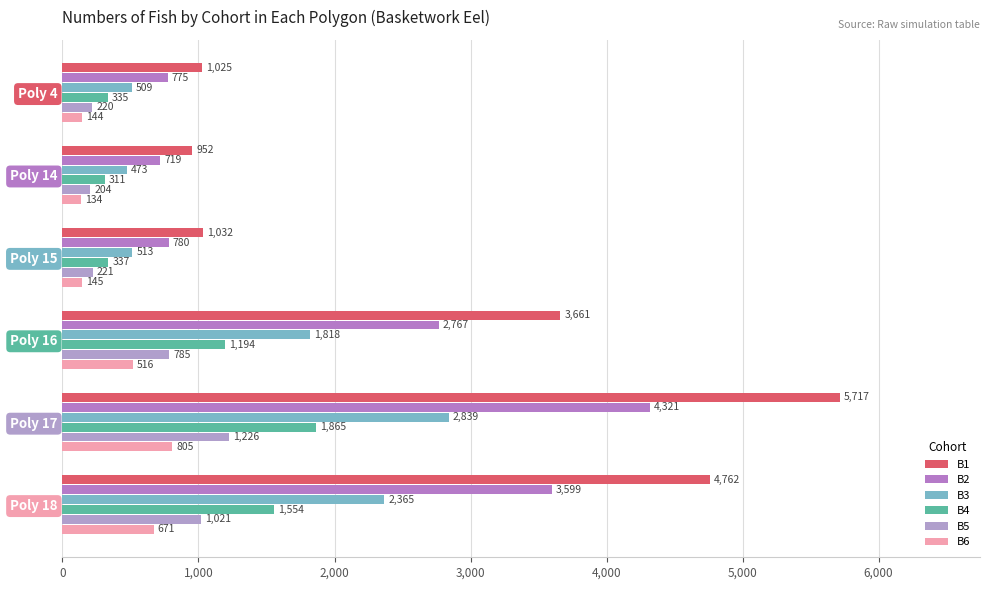

At which label is B4 closest to 1088?

Poly 16